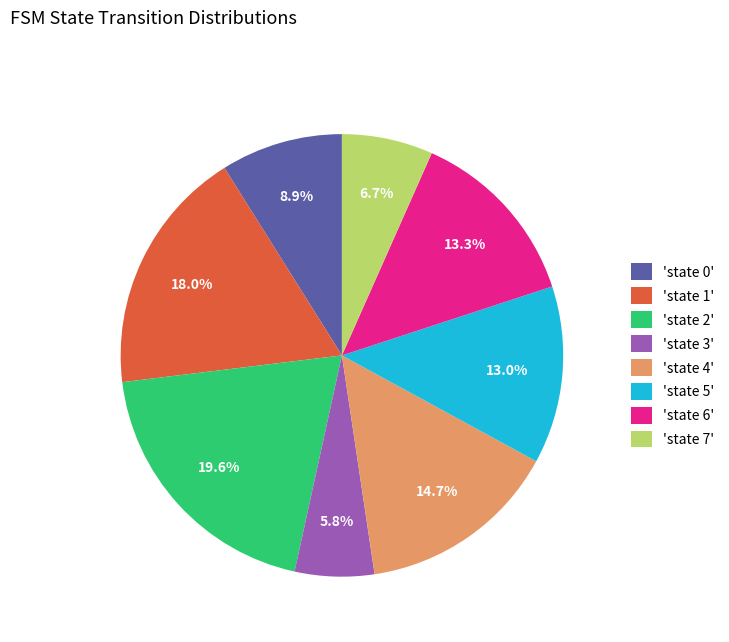

How much of the chart is everything except 'state 4'?

85.3%